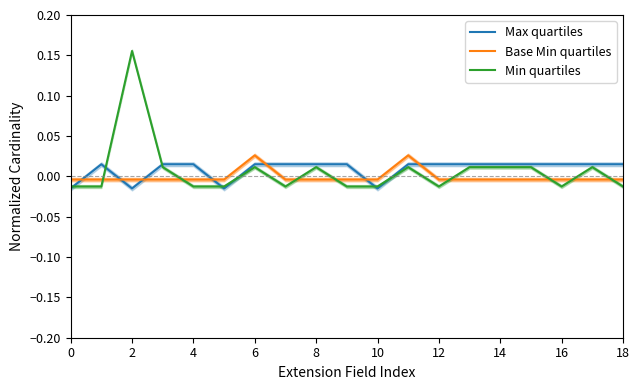

How many series are shown in this chart?

3